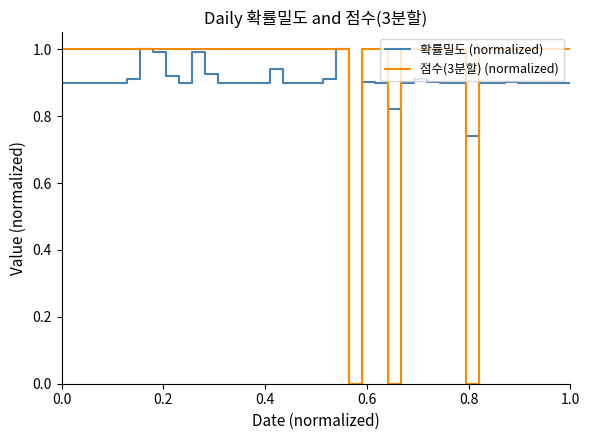

After their last crossing, which series has the higher values: 점수(3분할) (normalized) or 확률밀도 (normalized)?

점수(3분할) (normalized)